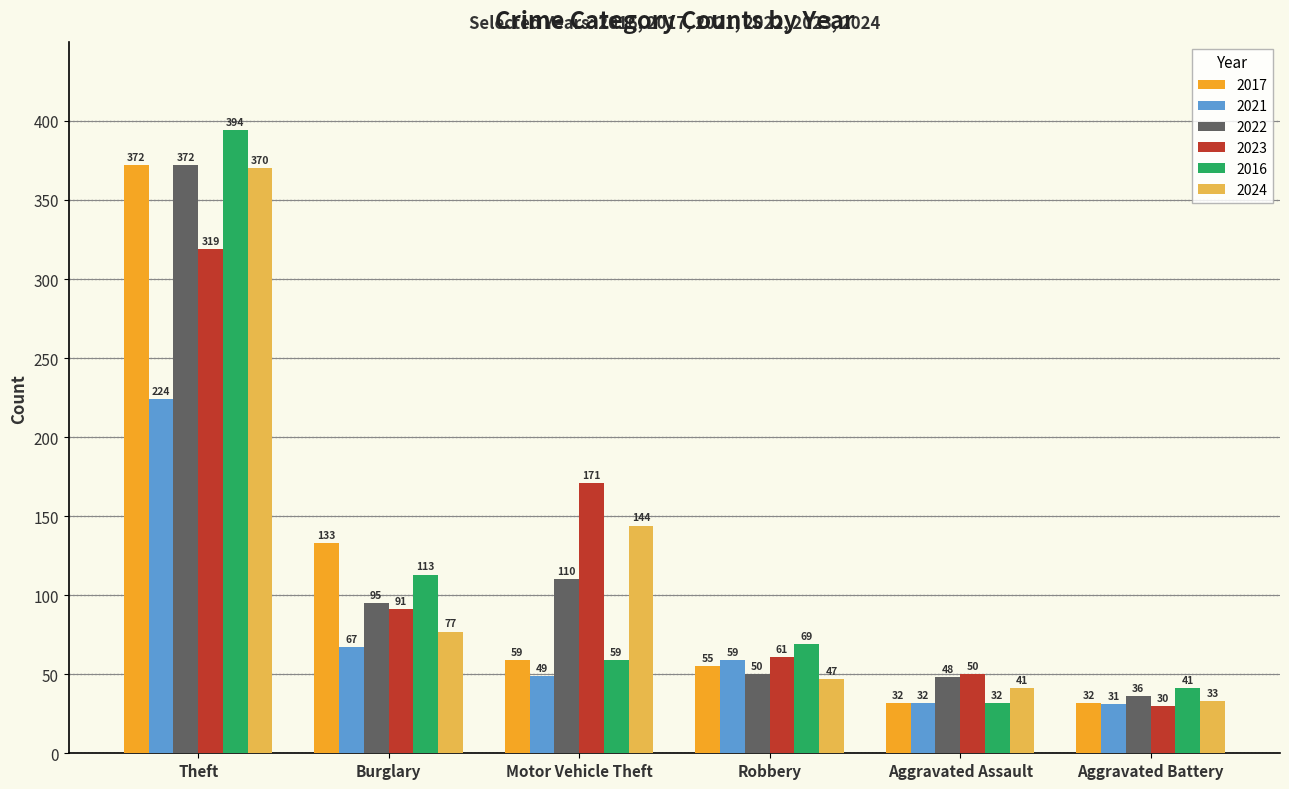

At which label does 2021 reach its peak?

Theft